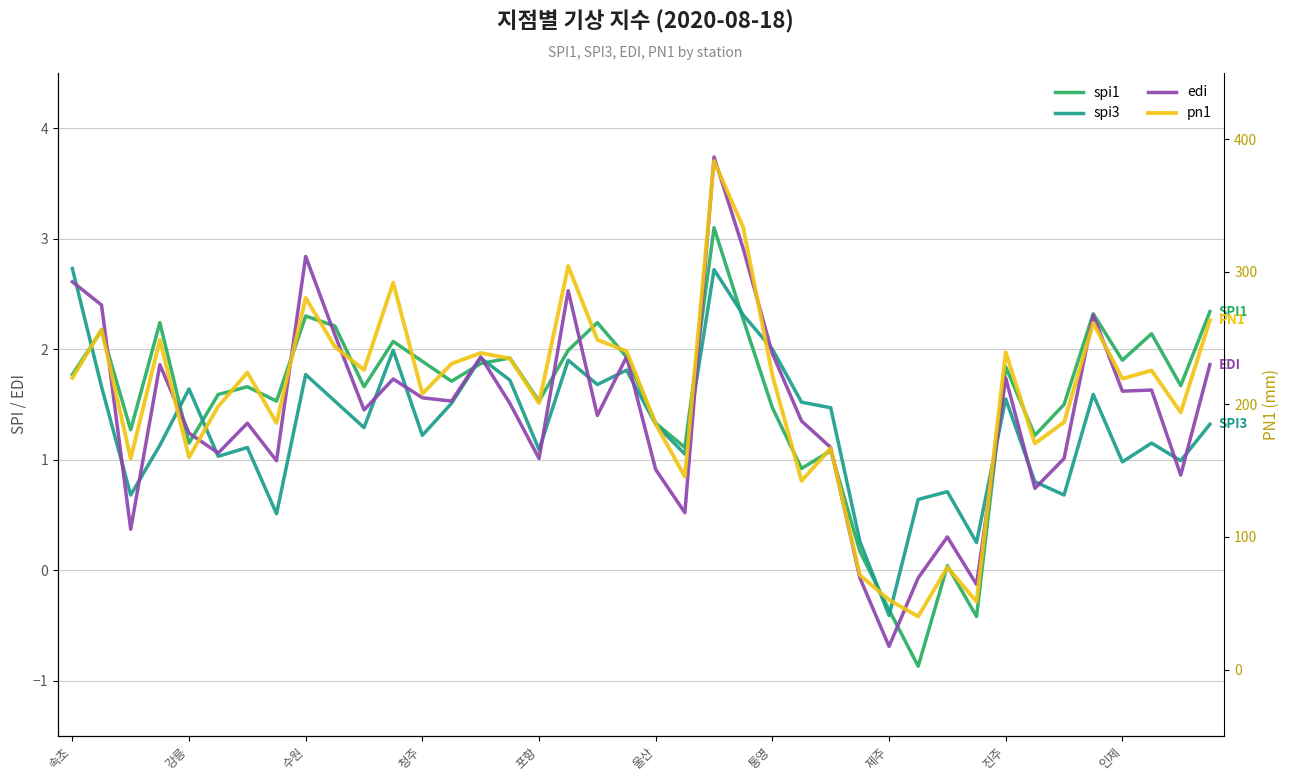

What is the sum of the edi values at 17 and 22?

6.3